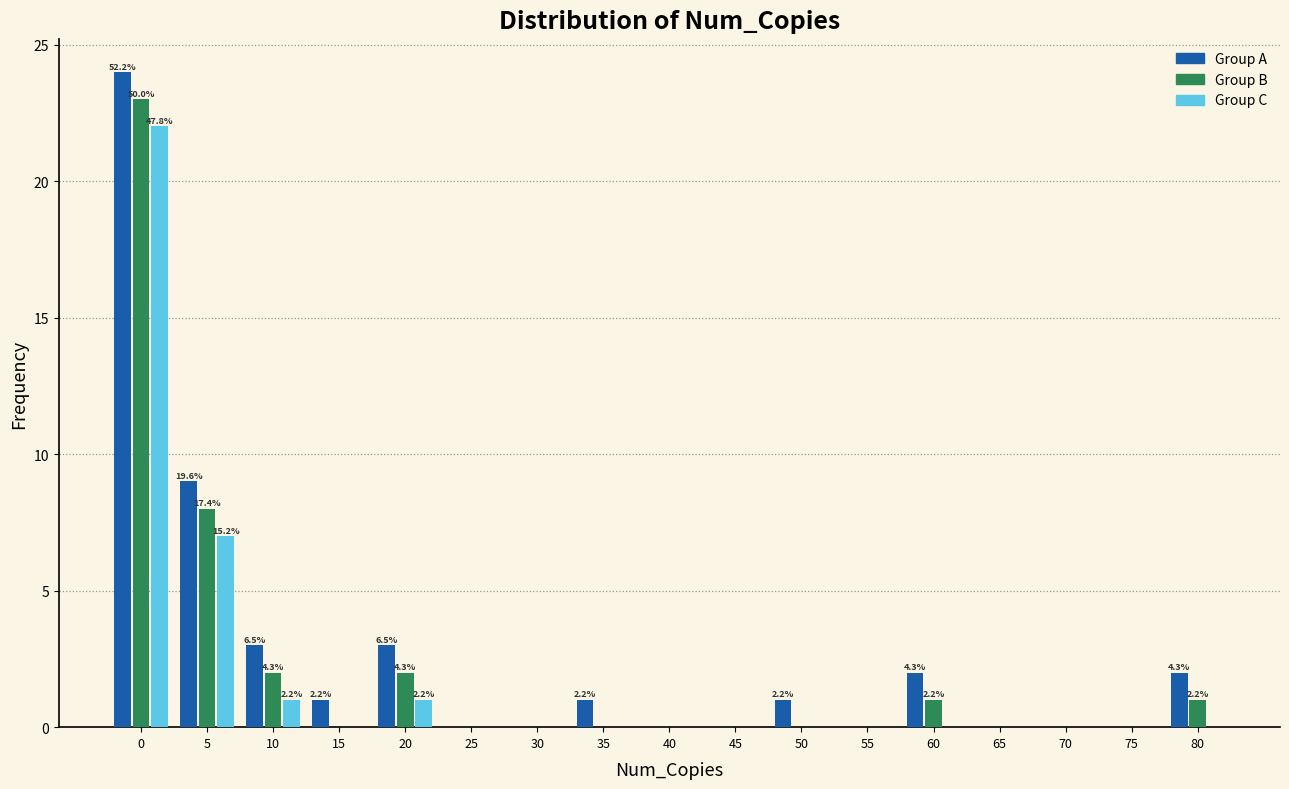

Where is Group C nearest to the value 11?

5